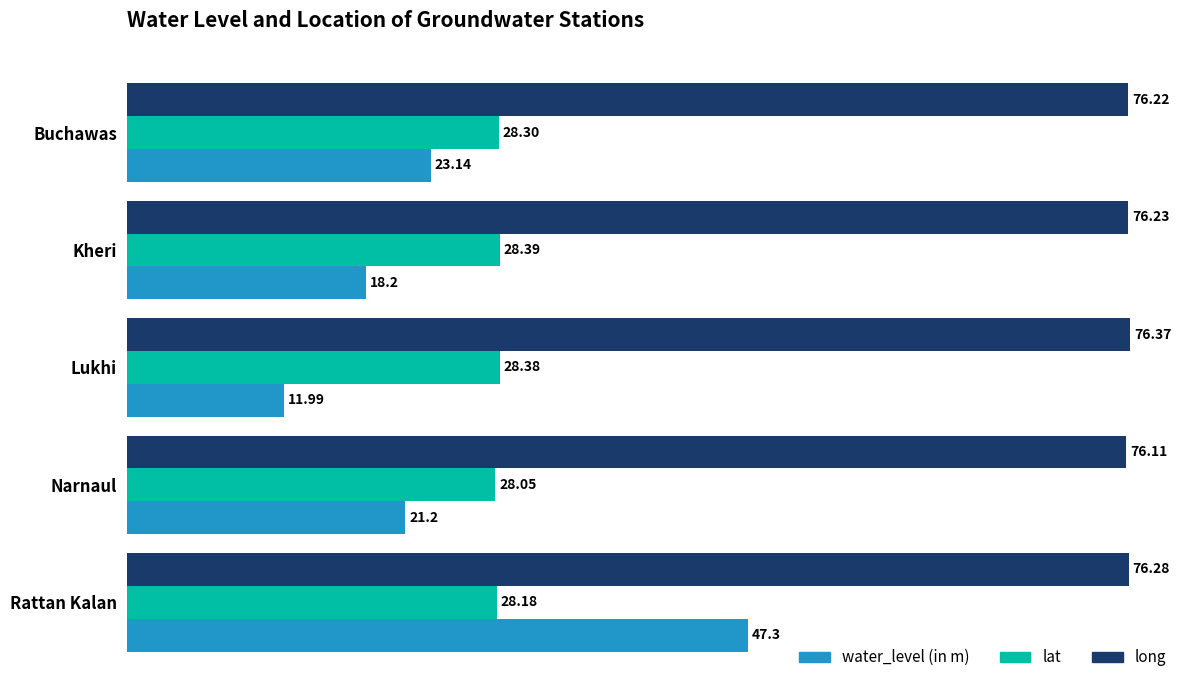

Which category has the highest value across all series?

Lukhi